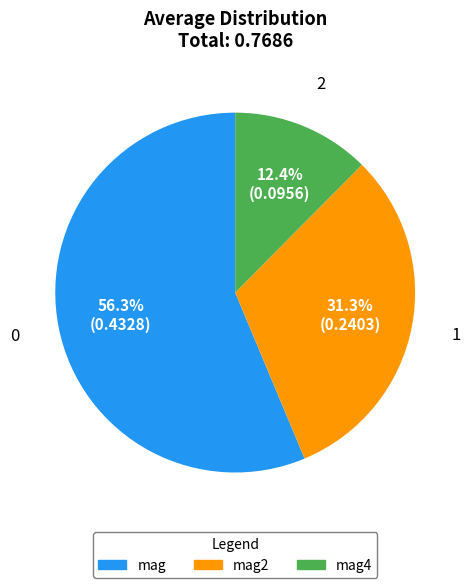

Does any single category account for the majority?

Yes